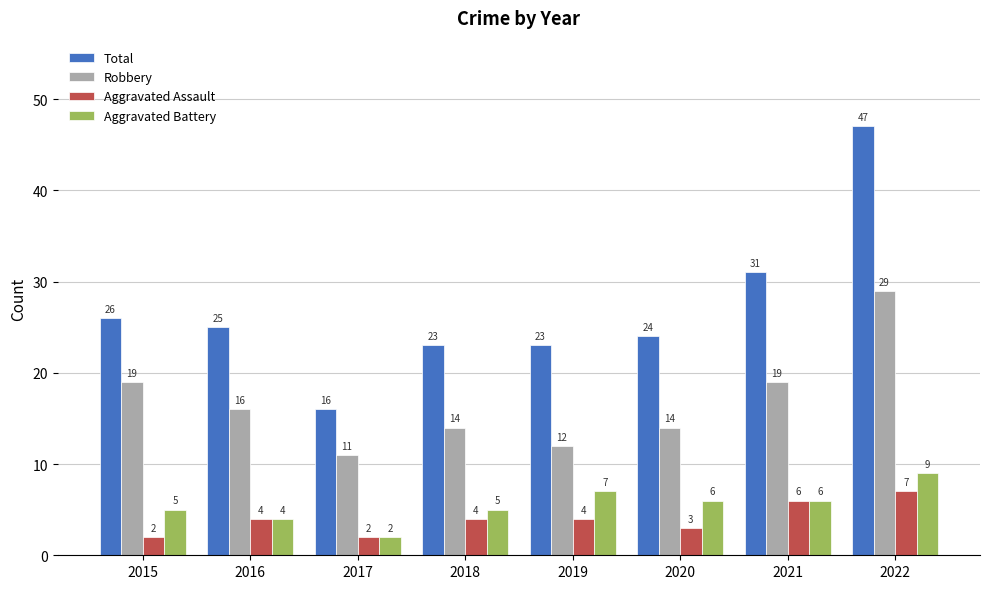

Count the Robbery values in the range 14 to 19.

5